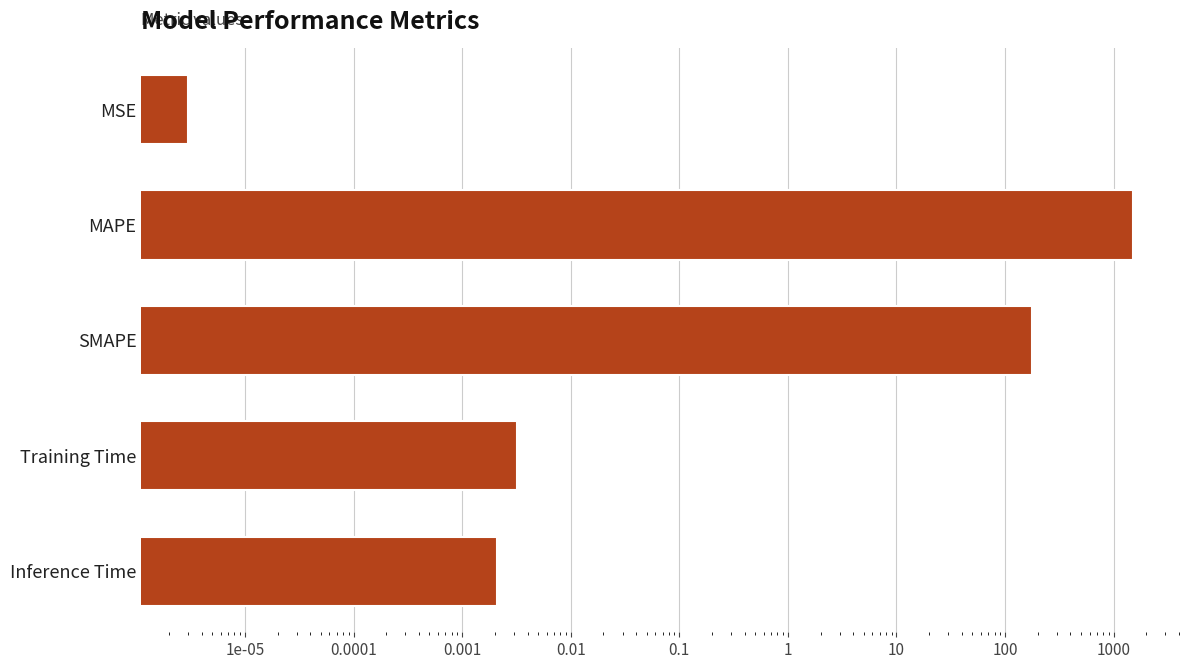

What is the difference between the maximum and minimum values?

1500.0